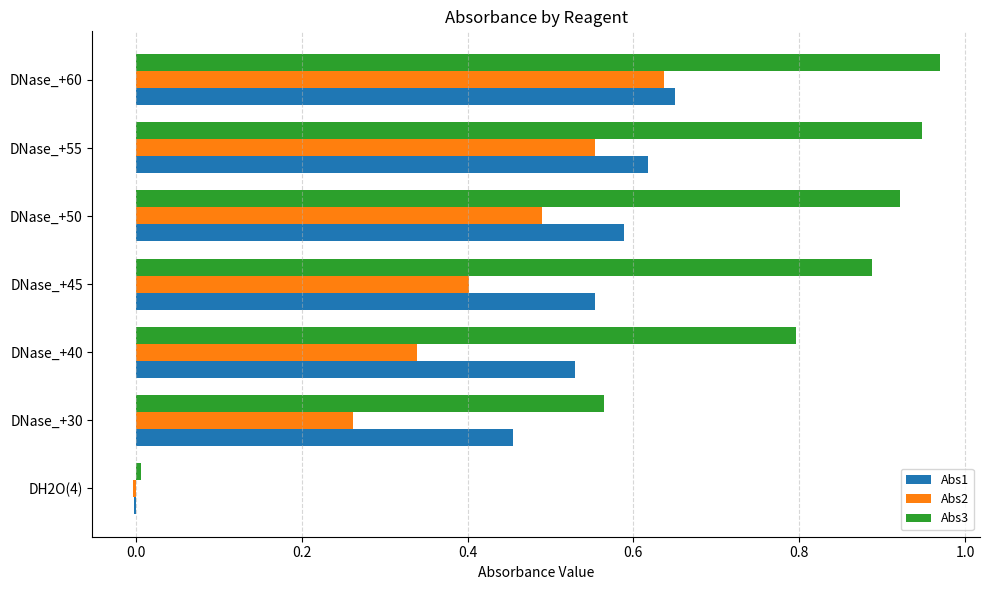

True or false: Abs2 has a value of 0.4 at DNase_+30.

False